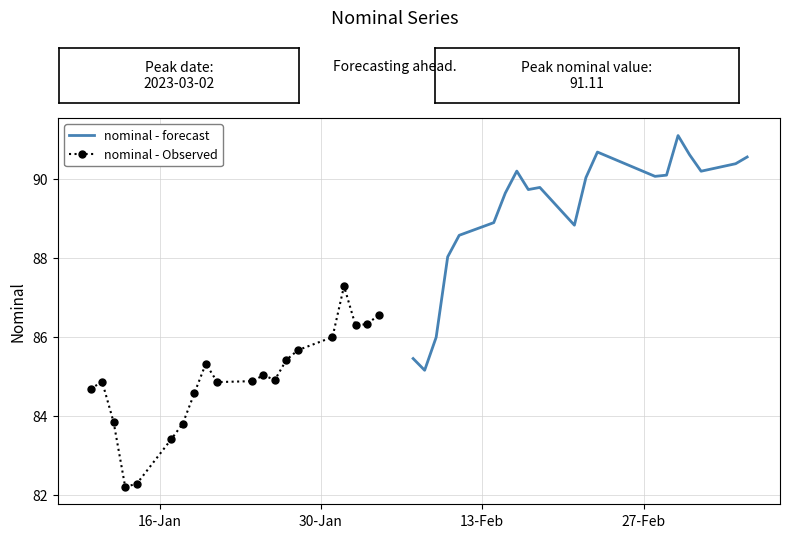

Reading left to right, what are all the values shown in this chart?

nominal - forecast: 85.5	85.2	86.0	88.0	88.6	88.9	89.6	90.2	89.7	89.8	88.8	90.0	90.7	90.1	90.1	91.1	90.6	90.2	90.4	90.6
nominal - Observed: 84.7	84.9	83.8	82.2	82.3	83.4	83.8	84.6	85.3	84.9	84.9	85.0	84.9	85.4	85.7	86.0	87.3	86.3	86.3	86.6